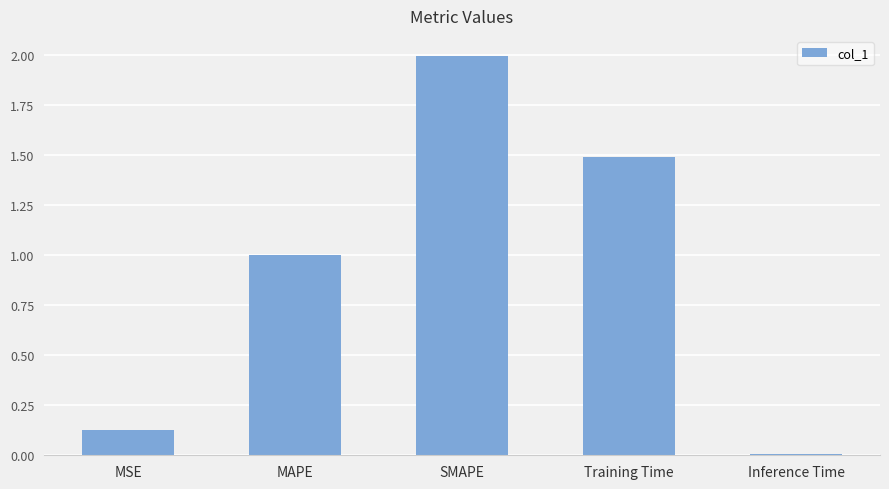

What is the sum of the values at MSE and Training Time?

1.6